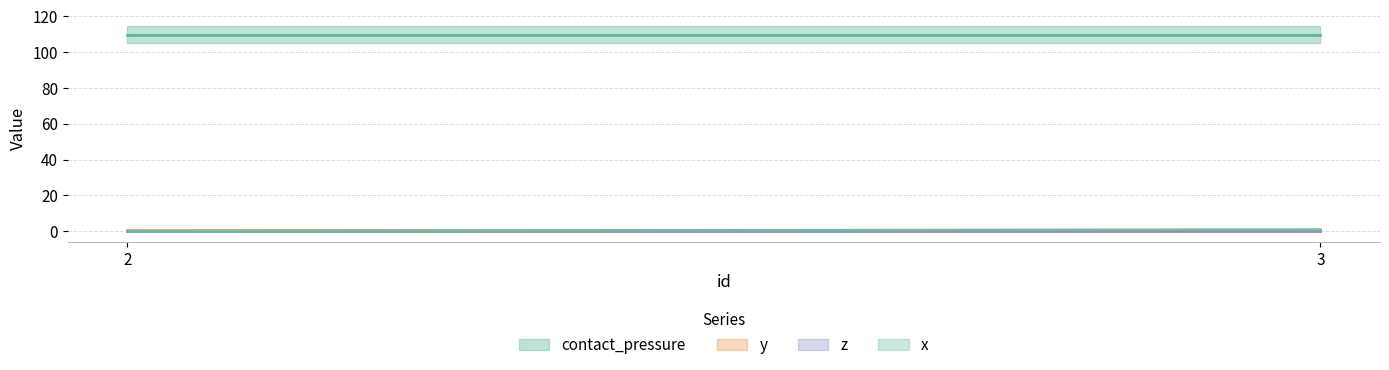

Read the y value at 2.

0.5